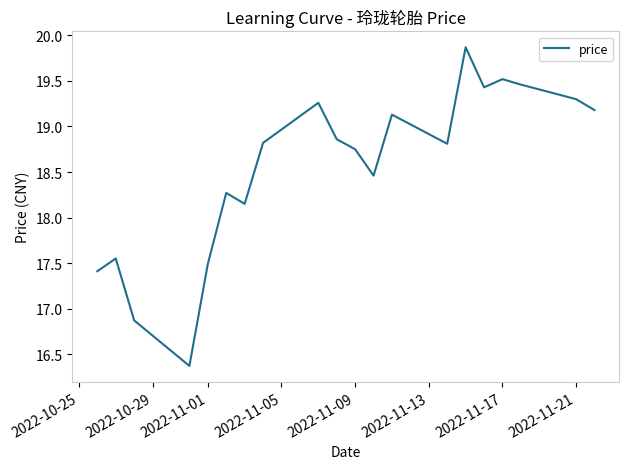

What is the minimum value shown in the chart?

16.4